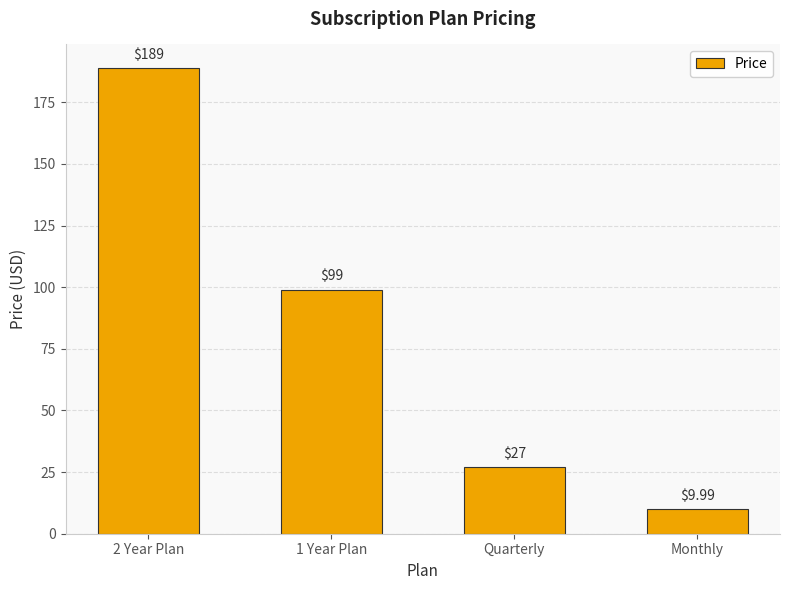

The value at 2 Year Plan is 103.9. True or false?

False